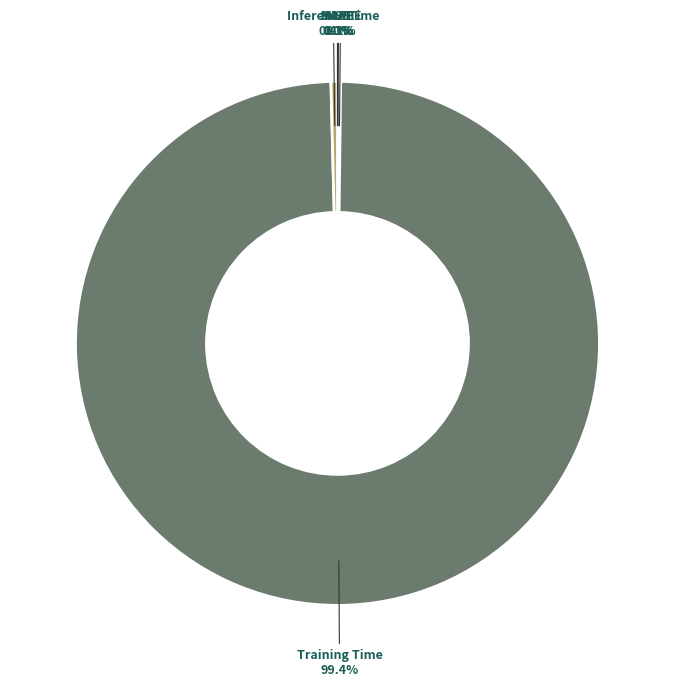

What percentage is the Training Time slice, to the nearest percent?

99%